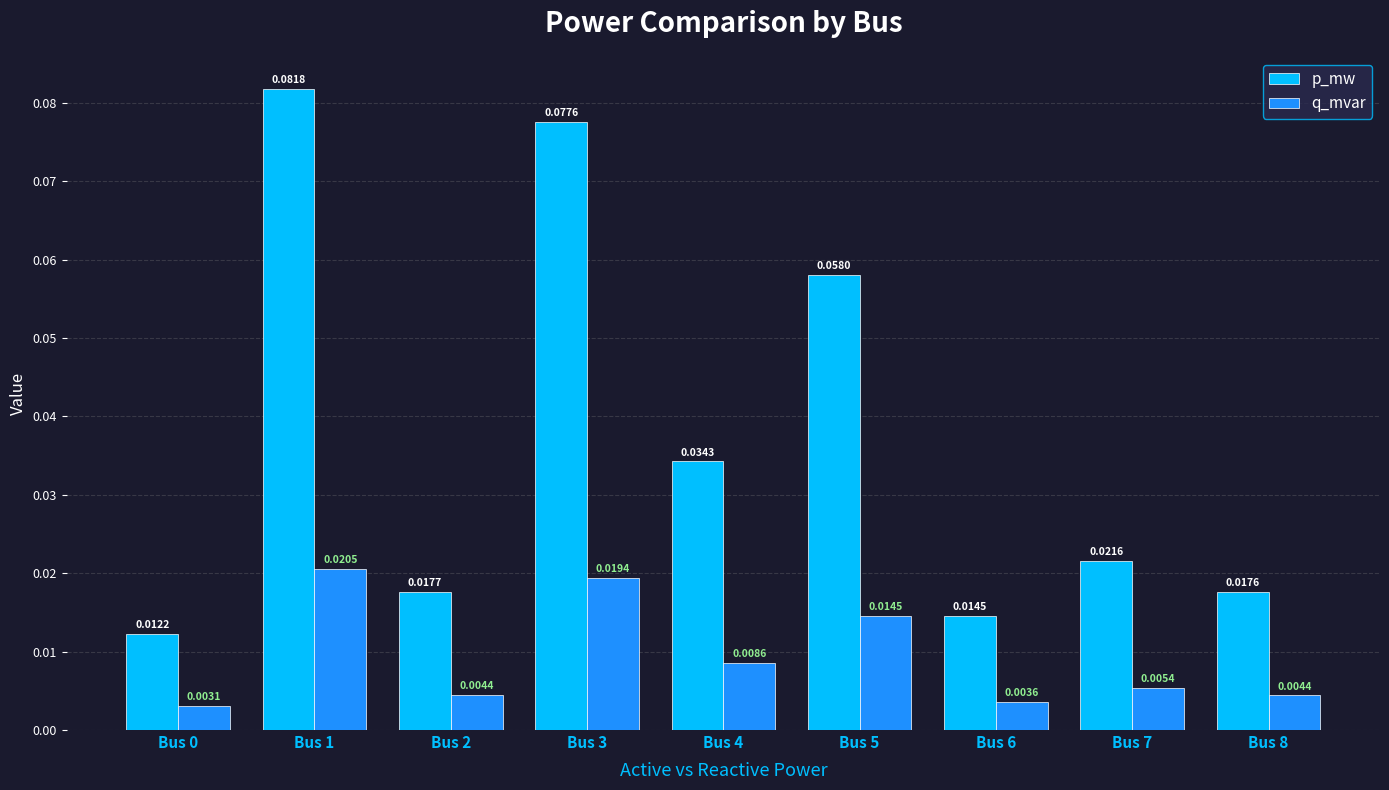

Which series has the widest spread of values?

p_mw